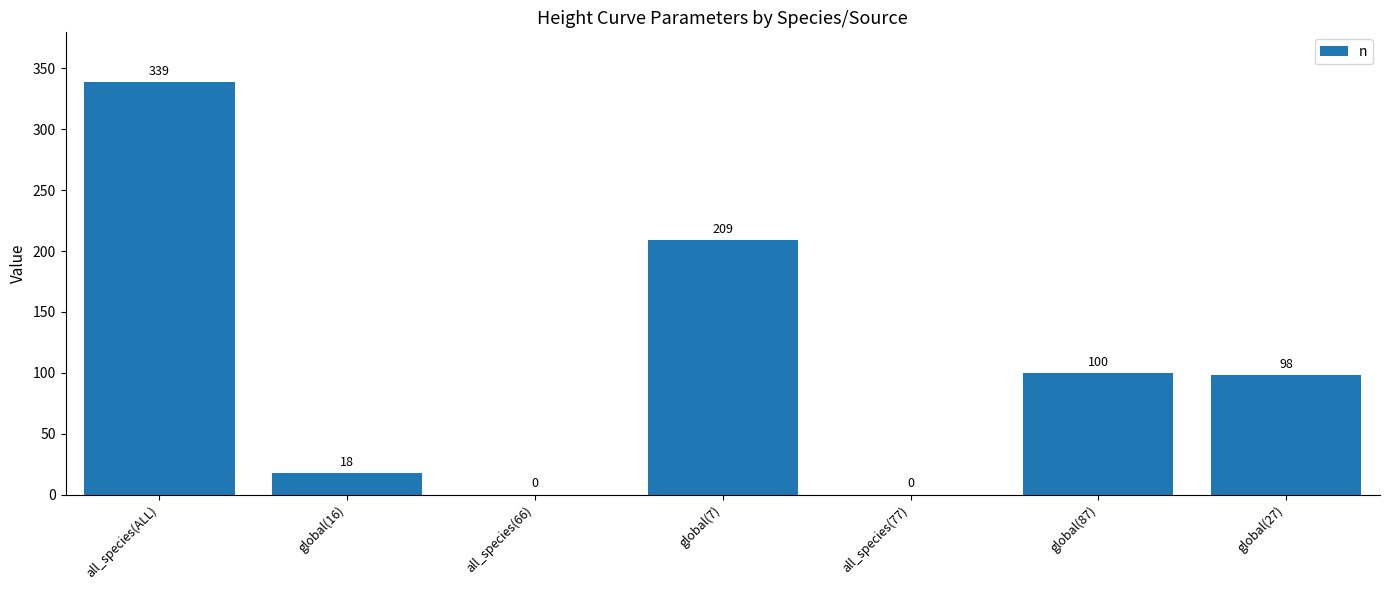

The chart shows a value of 0 at all_species(77). True or false?

True